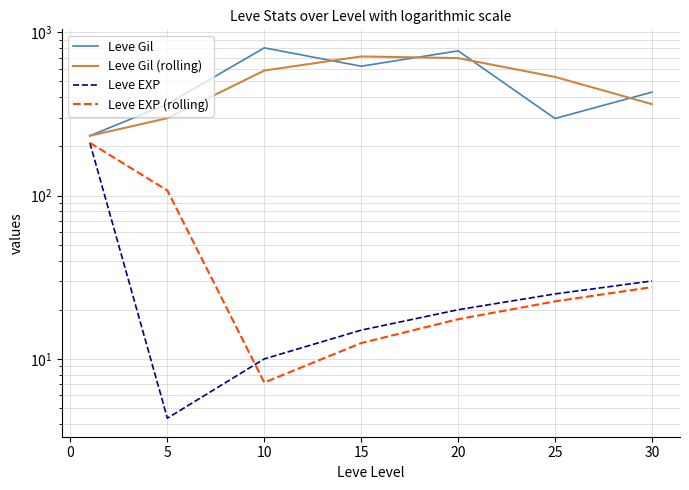

True or false: Leve EXP has more than 2 interior local peaks.

False